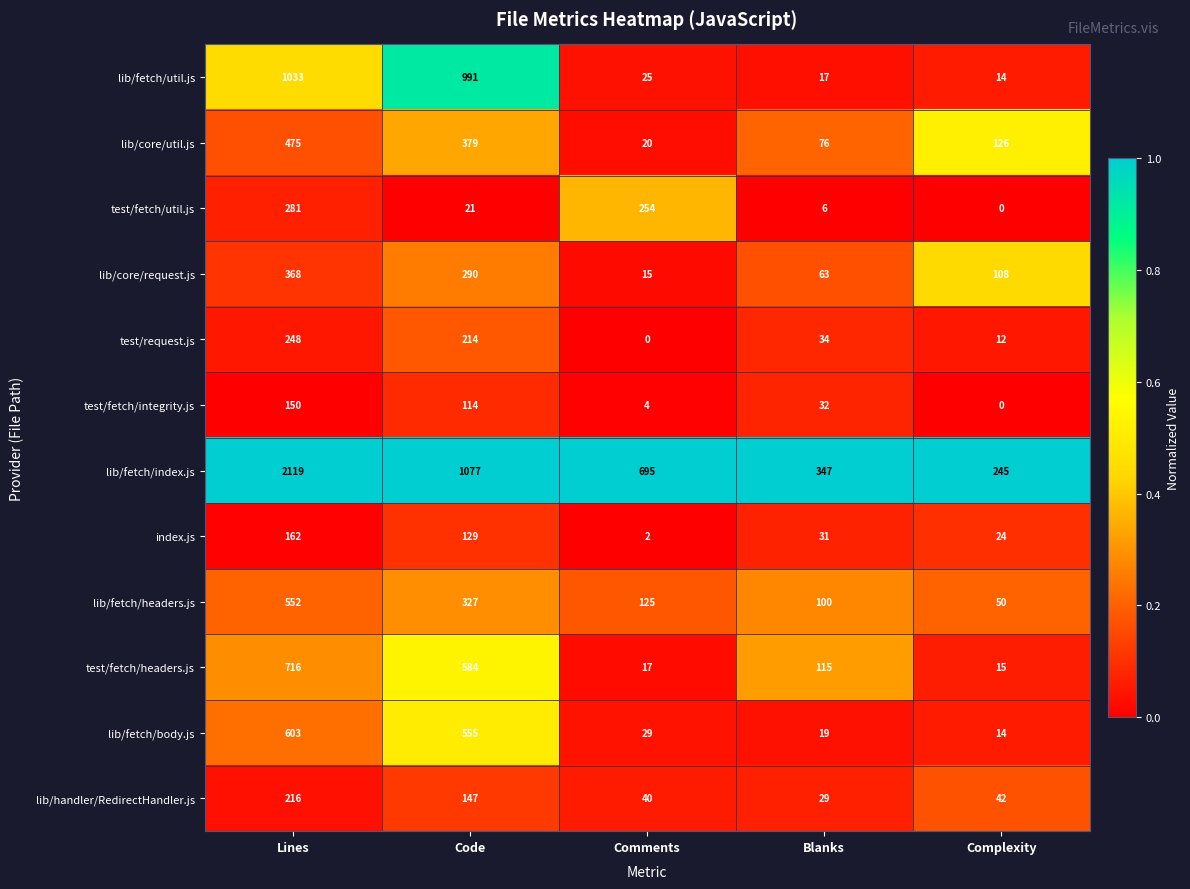

What value does the test/fetch/headers.js series have at Blanks, to the nearest 10?

120